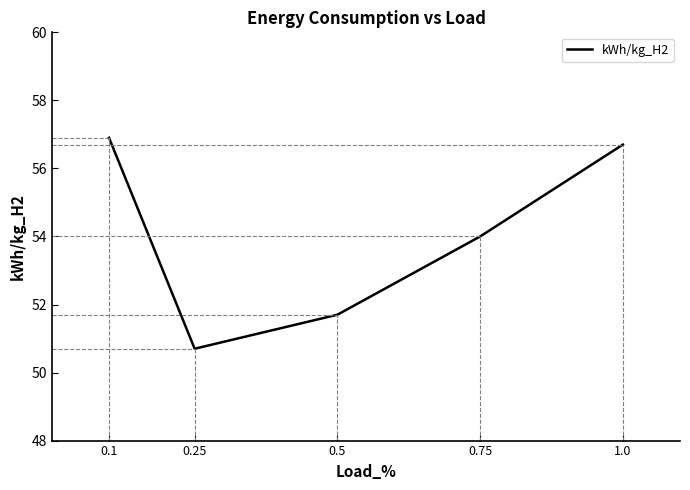

How many distinct data groups are displayed?

1